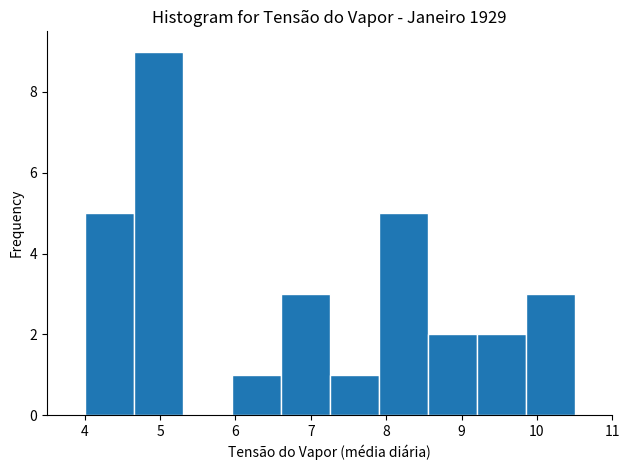

Reading left to right, list every bar in this chart as the range it spans on the x-axis followed by its height. Neither the bar edges nor the heights are printed on the chart, so give them approximately, as read against the axes.

4.00 to 4.65: 5
4.65 to 5.30: 9
5.30 to 5.95: 0
5.95 to 6.60: 1
6.60 to 7.25: 3
7.25 to 7.90: 1
7.90 to 8.55: 5
8.55 to 9.20: 2
9.20 to 9.85: 2
9.85 to 10.50: 3